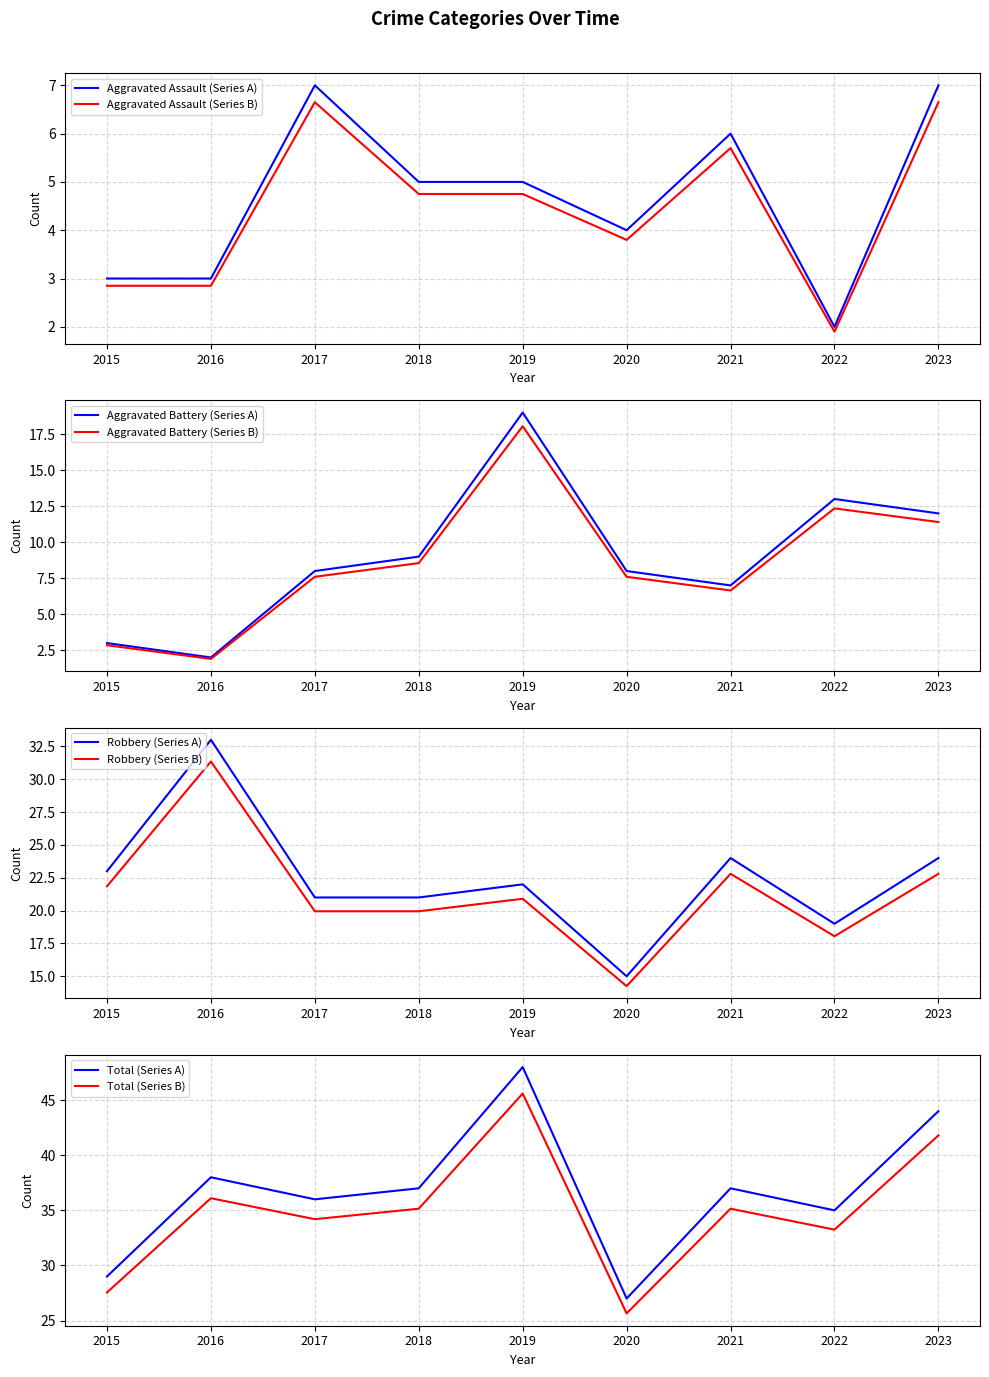

Where is Total nearest to the value 37?

2018